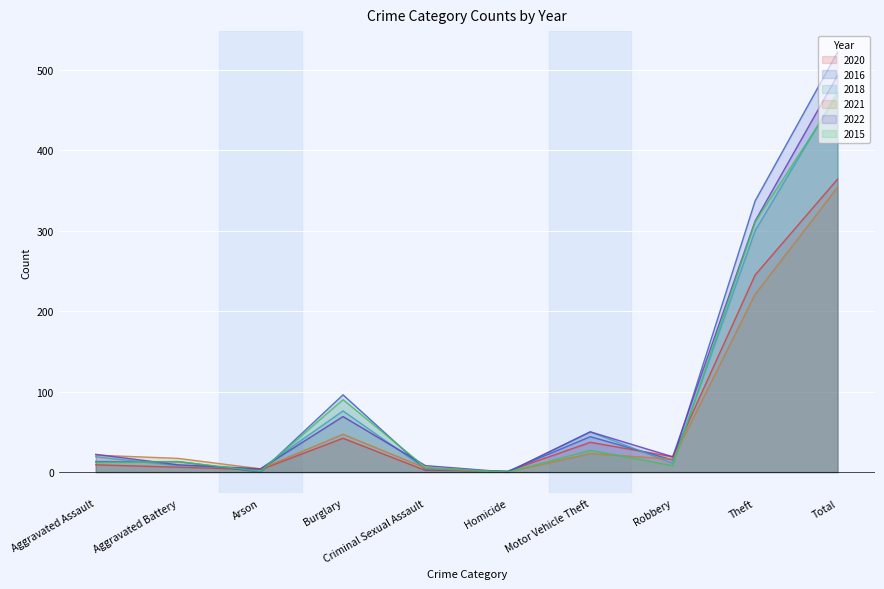

Reading left to right, what are all the values shown in this chart?

2020: Aggravated Assault=9	Aggravated Battery=6	Arson=3	Burglary=42	Criminal Sexual Assault=2	Homicide=1	Motor Vehicle Theft=37	Robbery=19	Theft=245	Total=364
2016: Aggravated Assault=13	Aggravated Battery=13	Arson=0	Burglary=96	Criminal Sexual Assault=3	Homicide=1	Motor Vehicle Theft=44	Robbery=15	Theft=337	Total=522
2018: Aggravated Assault=19	Aggravated Battery=8	Arson=4	Burglary=76	Criminal Sexual Assault=4	Homicide=0	Motor Vehicle Theft=50	Robbery=11	Theft=300	Total=472
2021: Aggravated Assault=21	Aggravated Battery=17	Arson=4	Burglary=47	Criminal Sexual Assault=5	Homicide=0	Motor Vehicle Theft=23	Robbery=16	Theft=221	Total=354
2022: Aggravated Assault=22	Aggravated Battery=9	Arson=4	Burglary=69	Criminal Sexual Assault=8	Homicide=0	Motor Vehicle Theft=50	Robbery=19	Theft=312	Total=493
2015: Aggravated Assault=12	Aggravated Battery=13	Arson=1	Burglary=90	Criminal Sexual Assault=6	Homicide=0	Motor Vehicle Theft=27	Robbery=8	Theft=311	Total=468